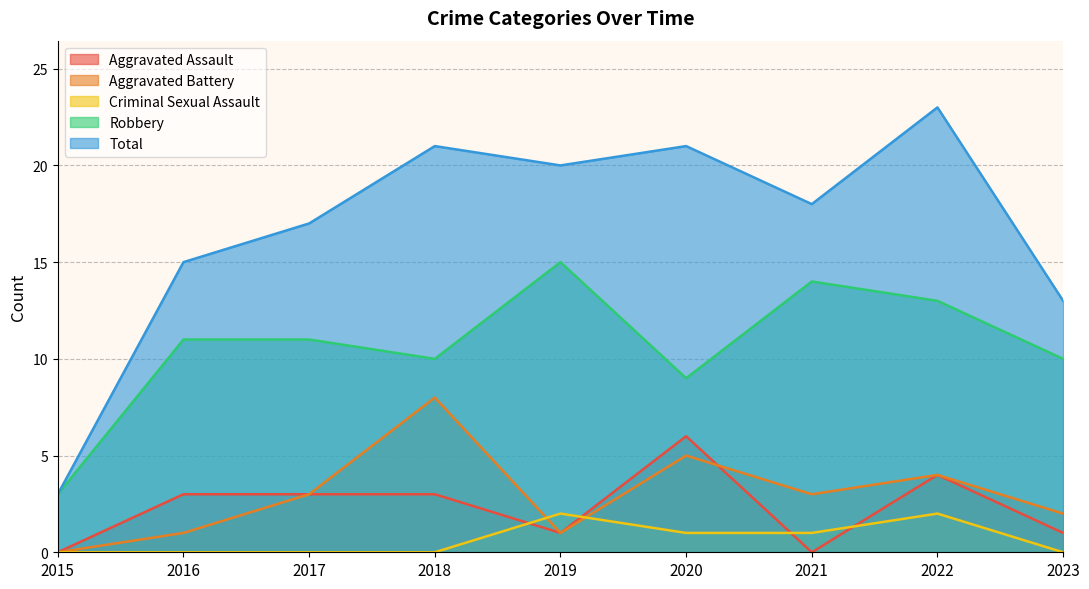

The value of Robbery at 2022 is 13. True or false?

True